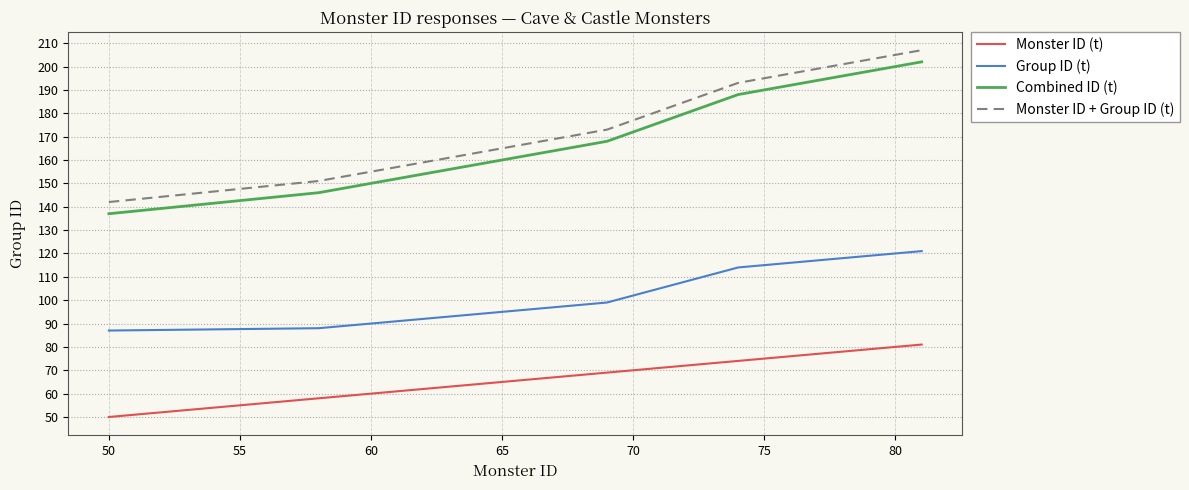

Count the number of categories in the chart.

21